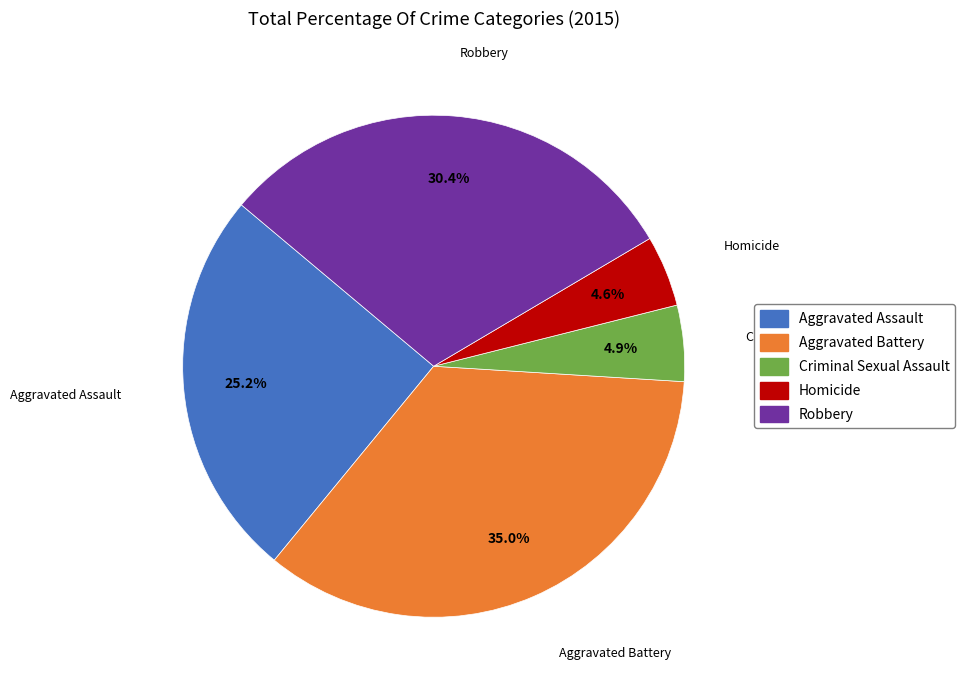

What percentage is the Aggravated Battery slice, to the nearest percent?

35%